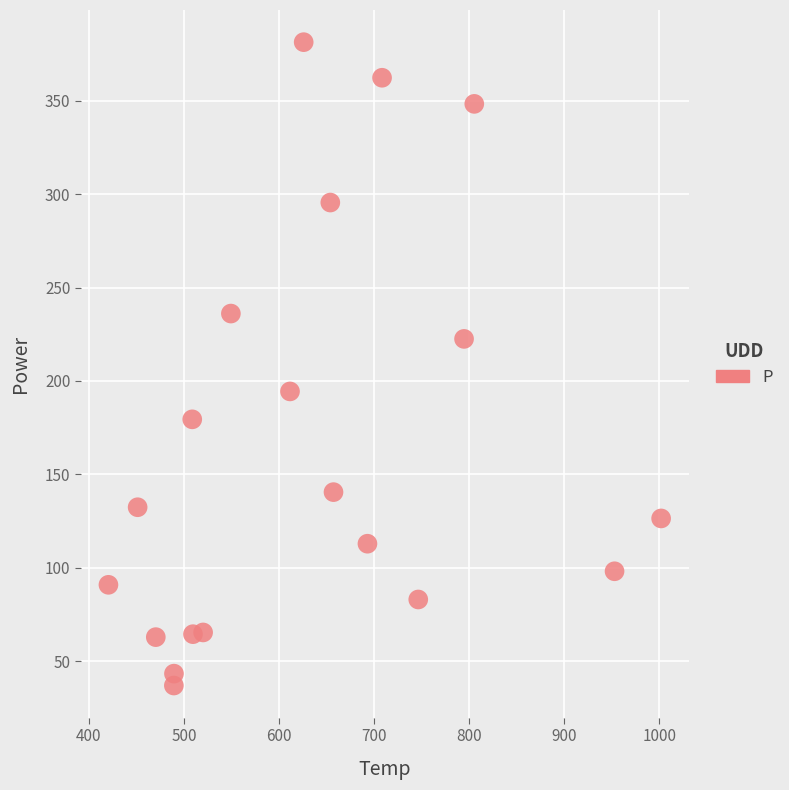

What is the range of Y values (max minus min)?

344.4